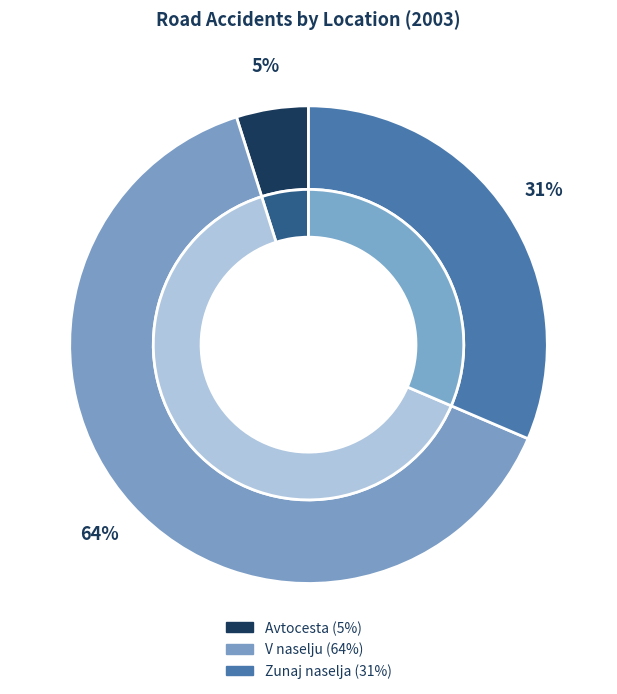

What percentage is the Zunaj naselja slice, to the nearest percent?

31%